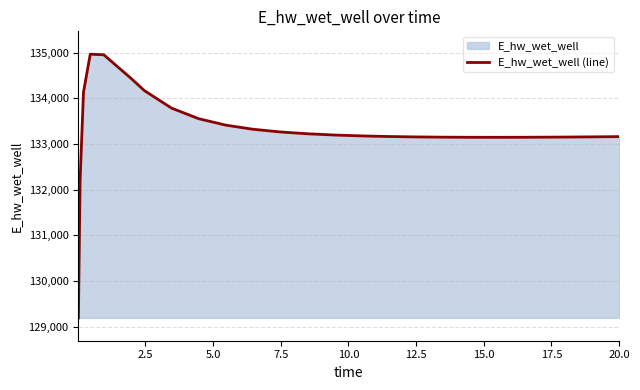

What is the greatest value displayed?

134966.3